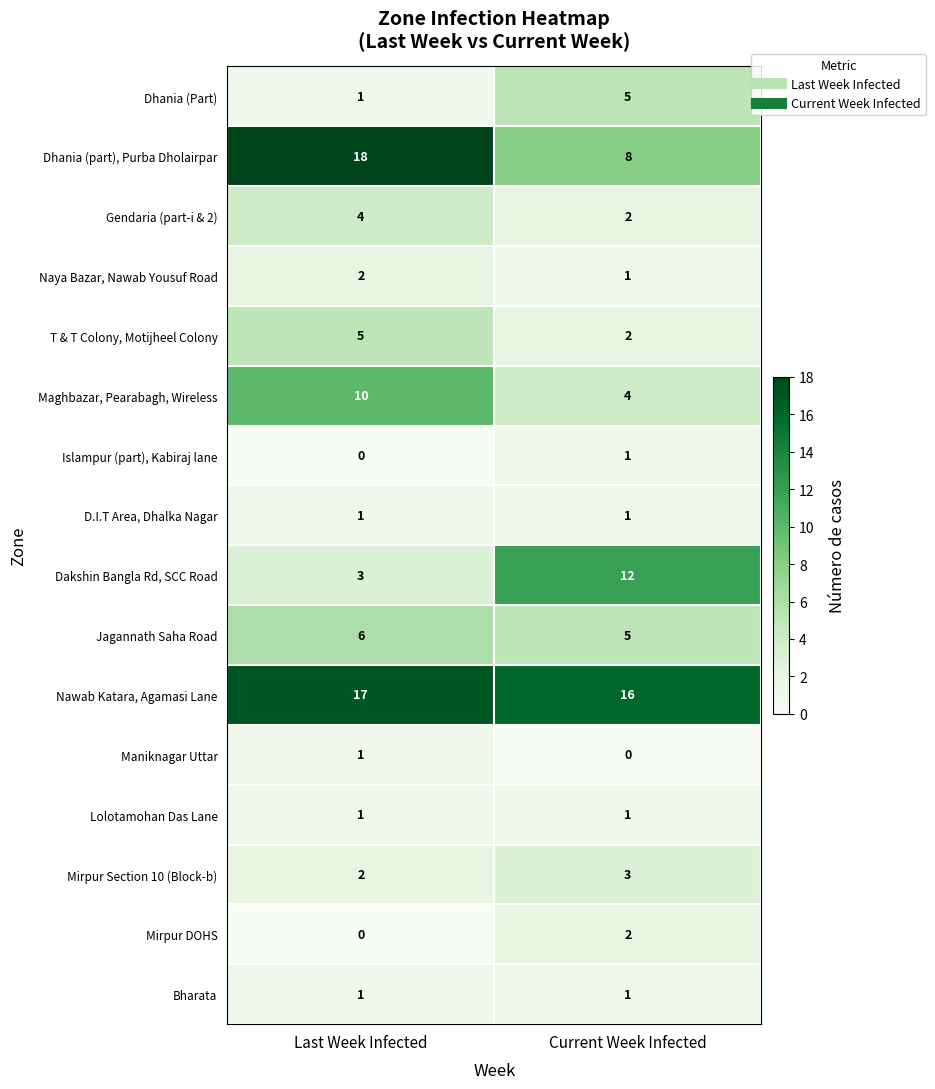

Count the number of categories in the chart.

2